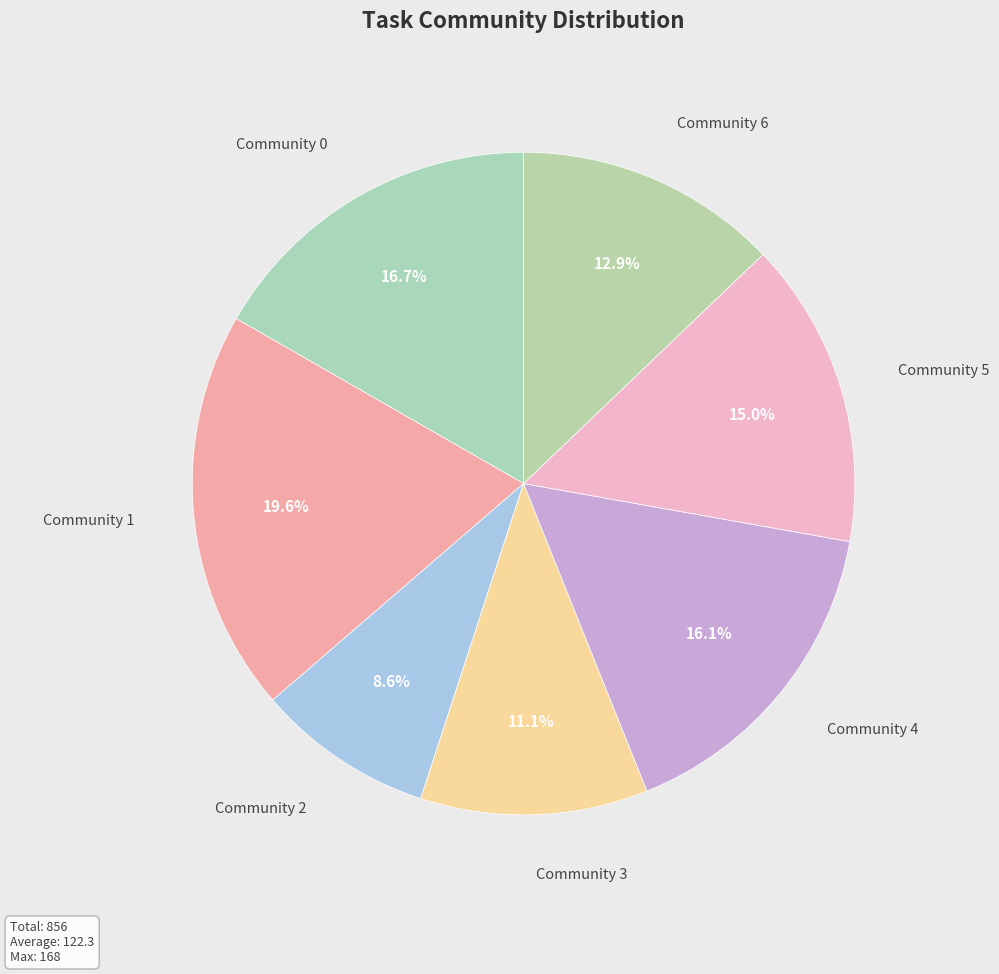

What percentage is the Community 0 slice, to the nearest percent?

17%